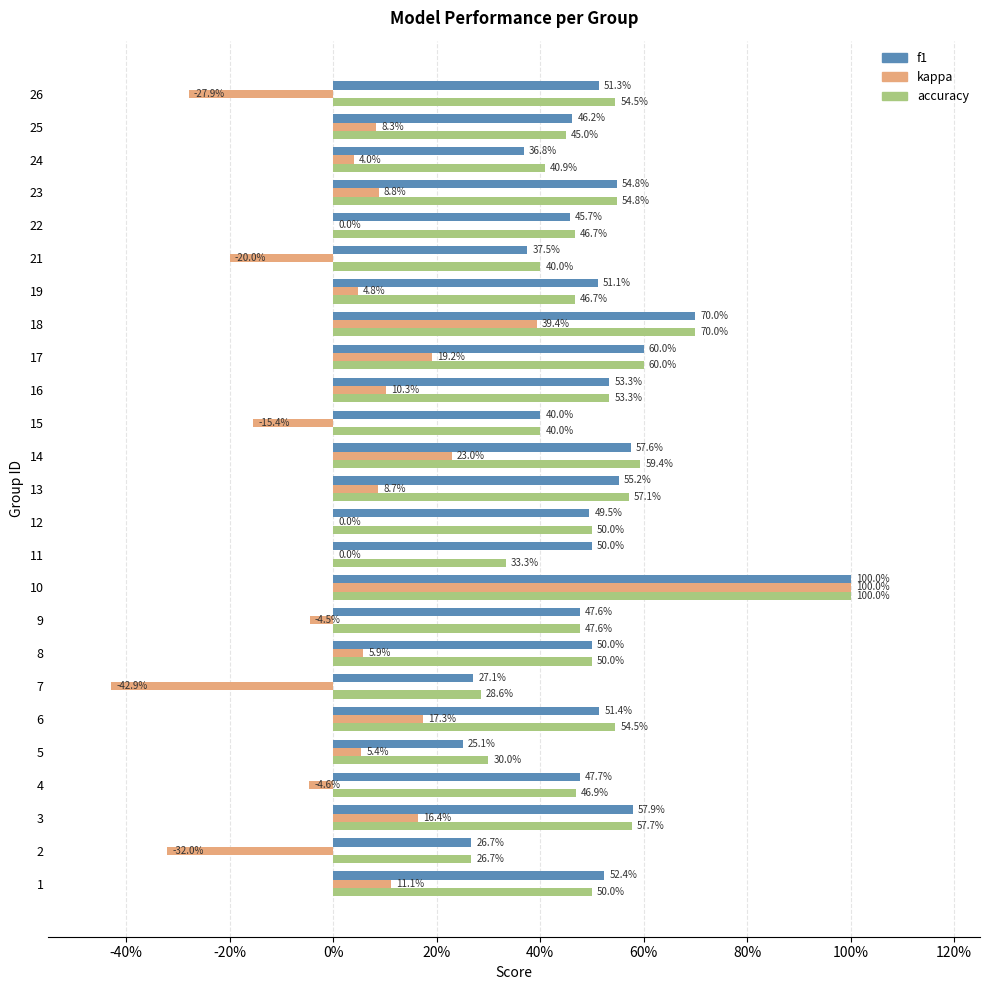

What are all the series names shown in the legend?

f1, kappa, accuracy